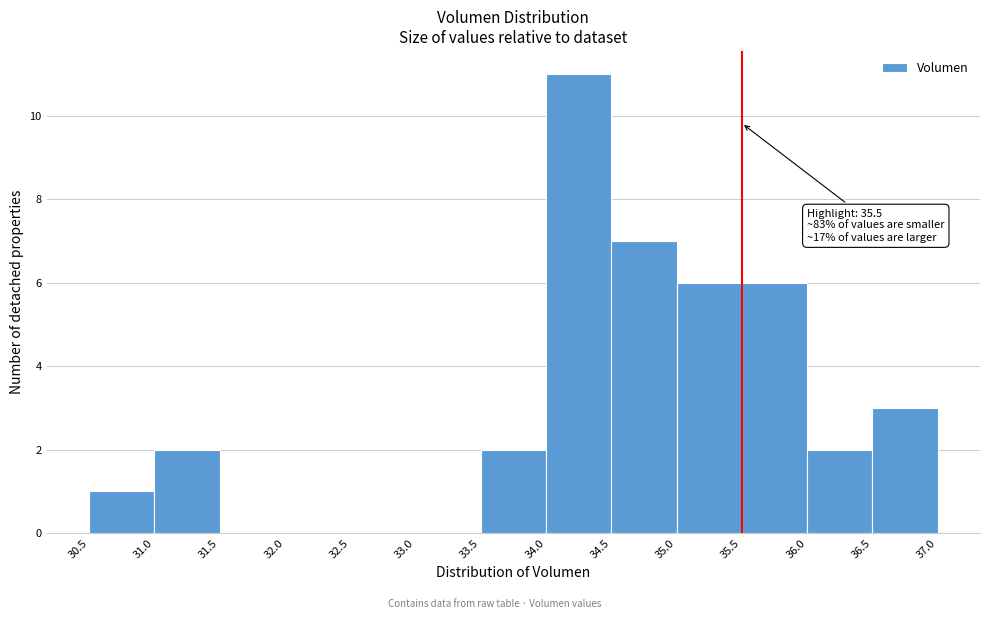

Which range on the x-axis has the tallest bar?

34.0 to 34.5